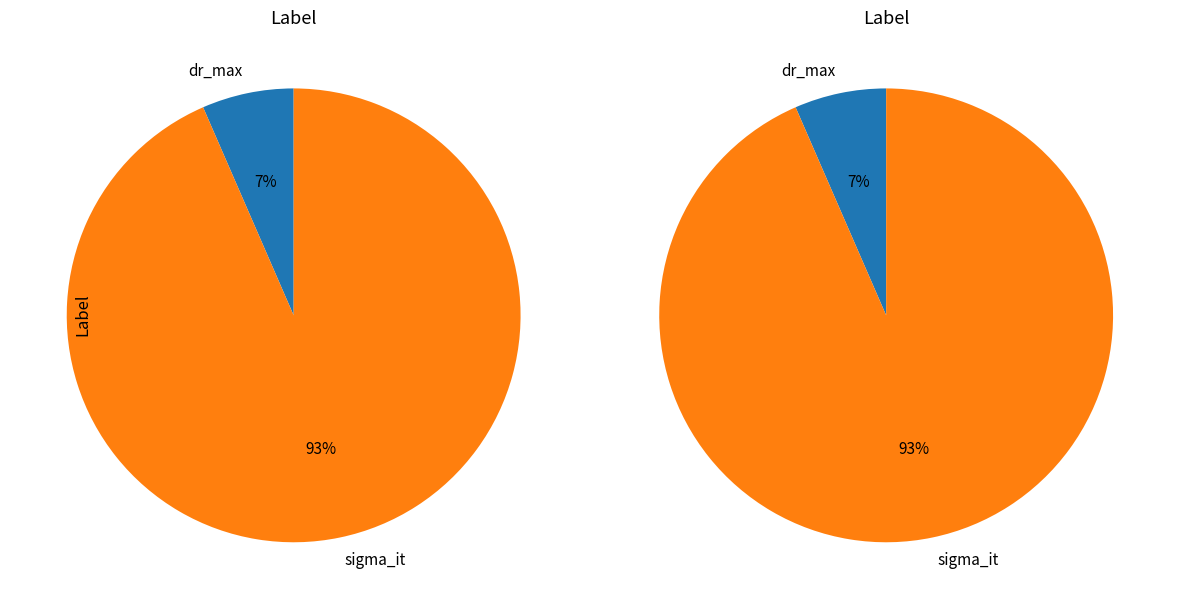

Does dr_max account for over 50% of the chart?

No